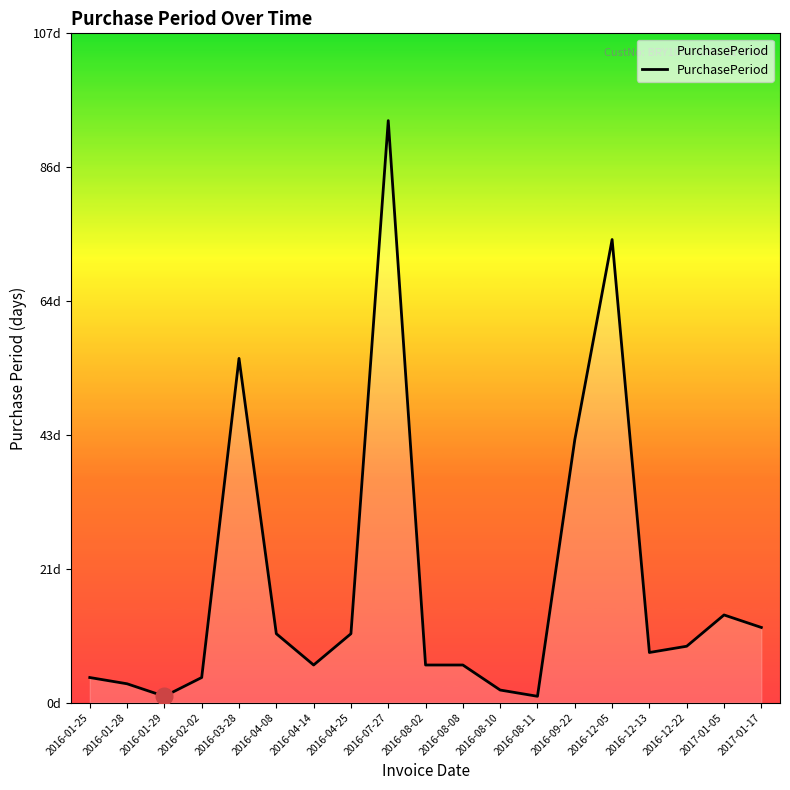

Is this an area chart (filled region under the line)?

Yes